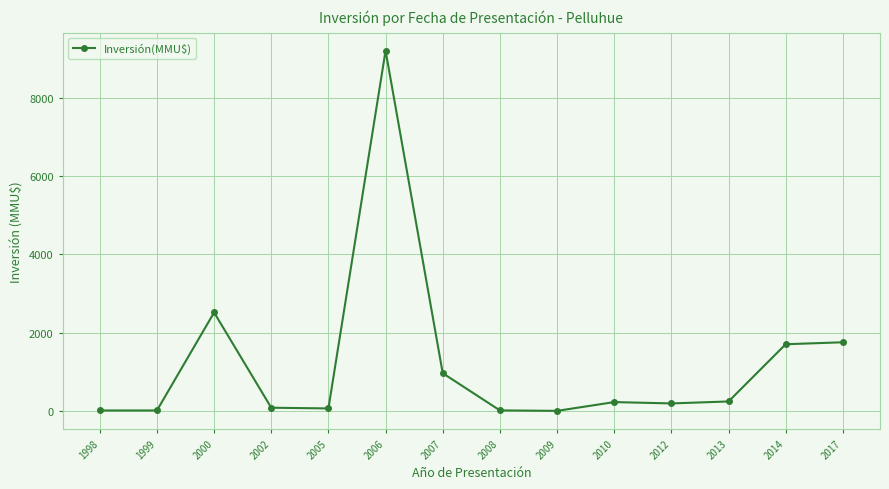

Count the number of data series in this chart.

1